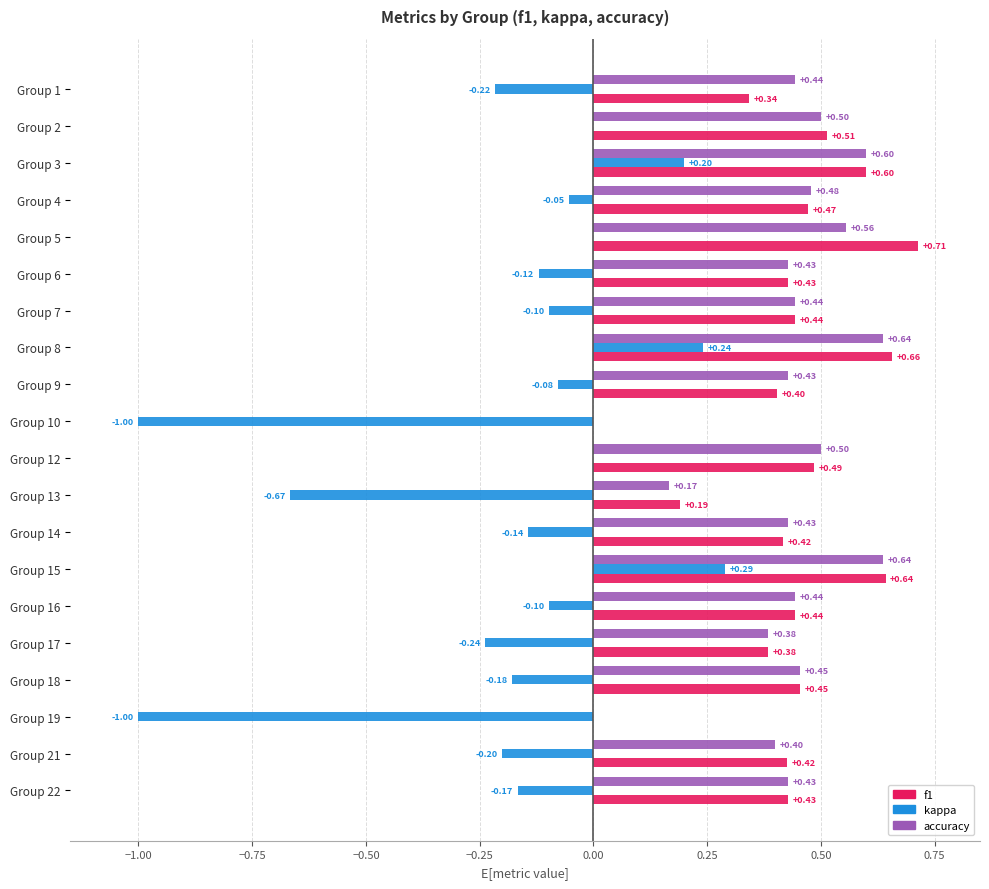

How many positive values does the accuracy series have?

18